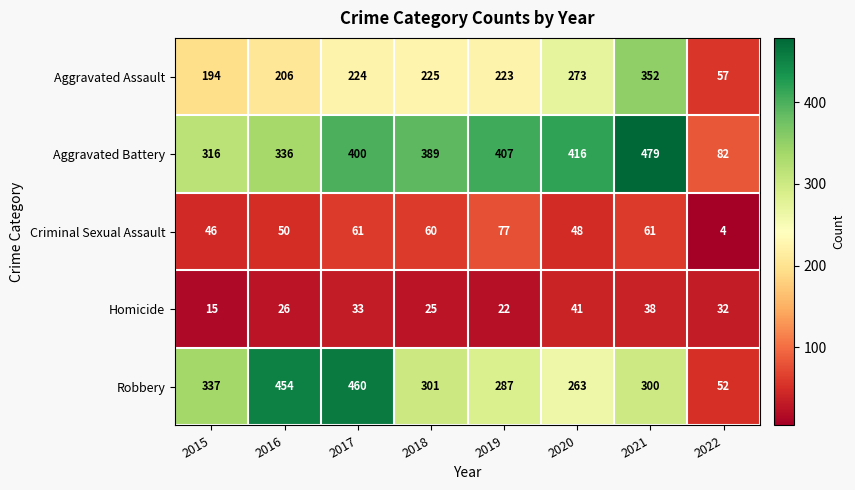

What value does the Homicide series have at 2020?

41